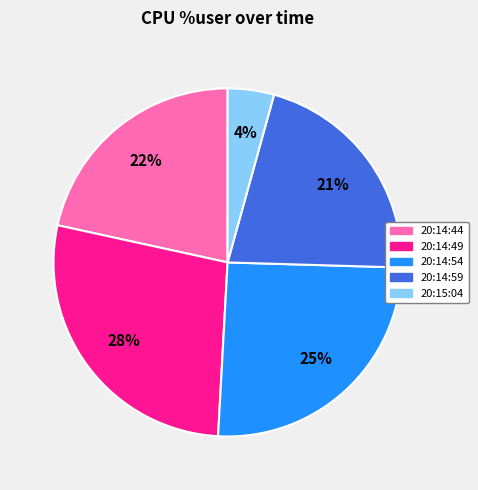

Combined, do 20:14:59 and 20:14:49 account for over 50%?

No